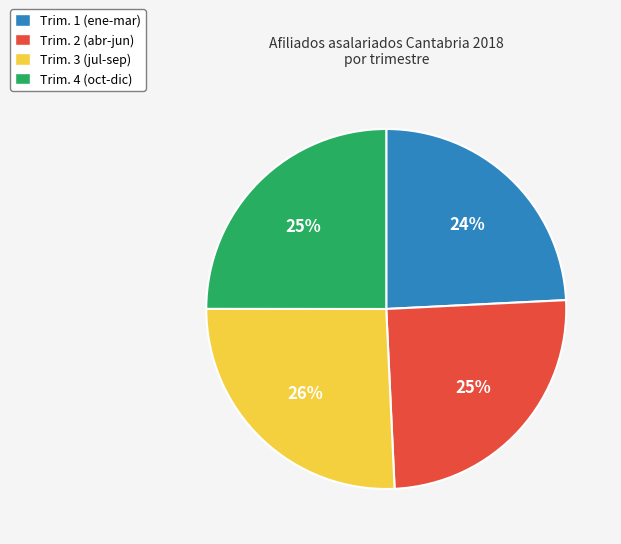

Which category has the smallest portion of the pie?

Trim. 1 (ene-mar)